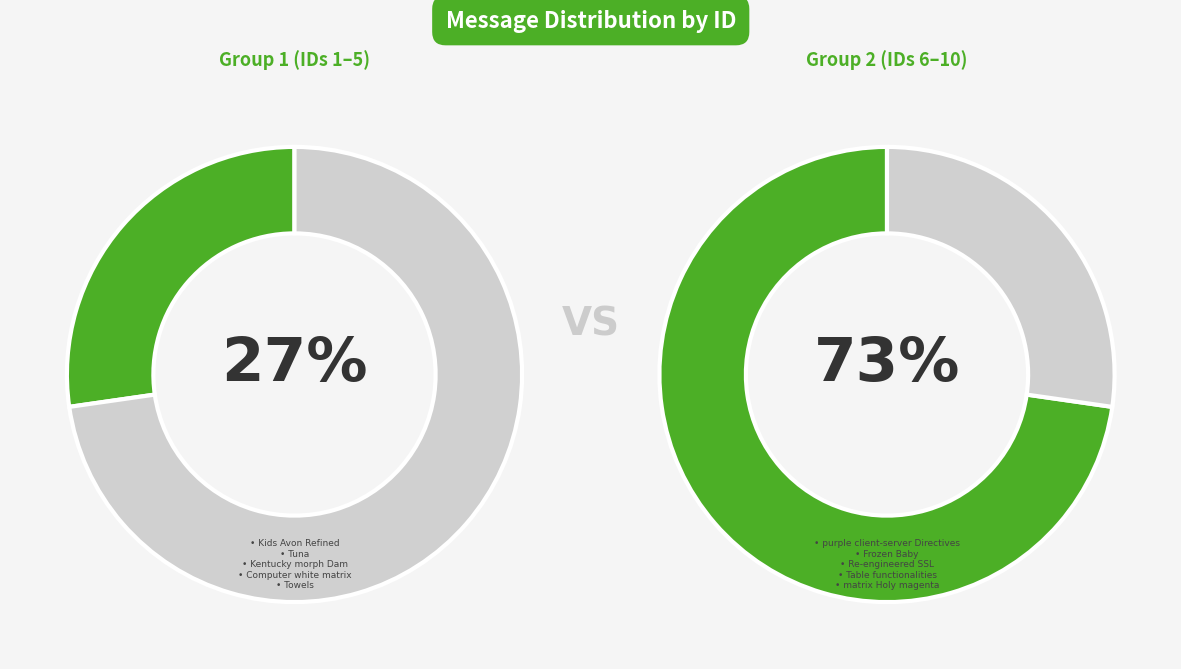

Does Tuna account for over 50% of the chart?

No